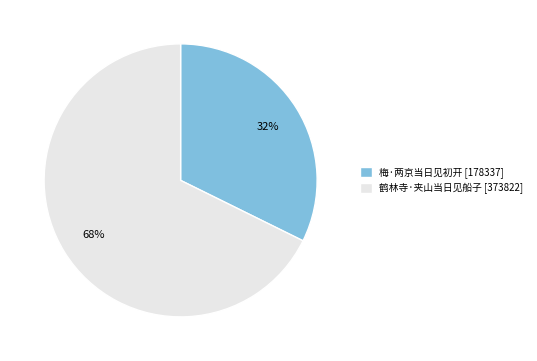

Which category has the biggest portion of the pie?

鹤林寺·夹山当日见船子